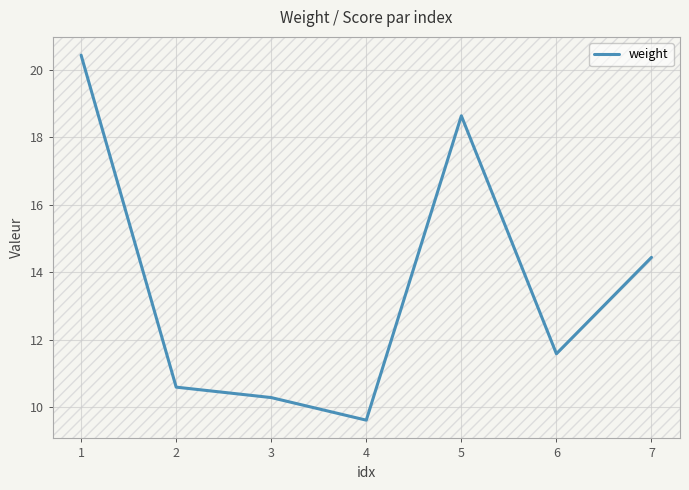

What is the average value?

13.7